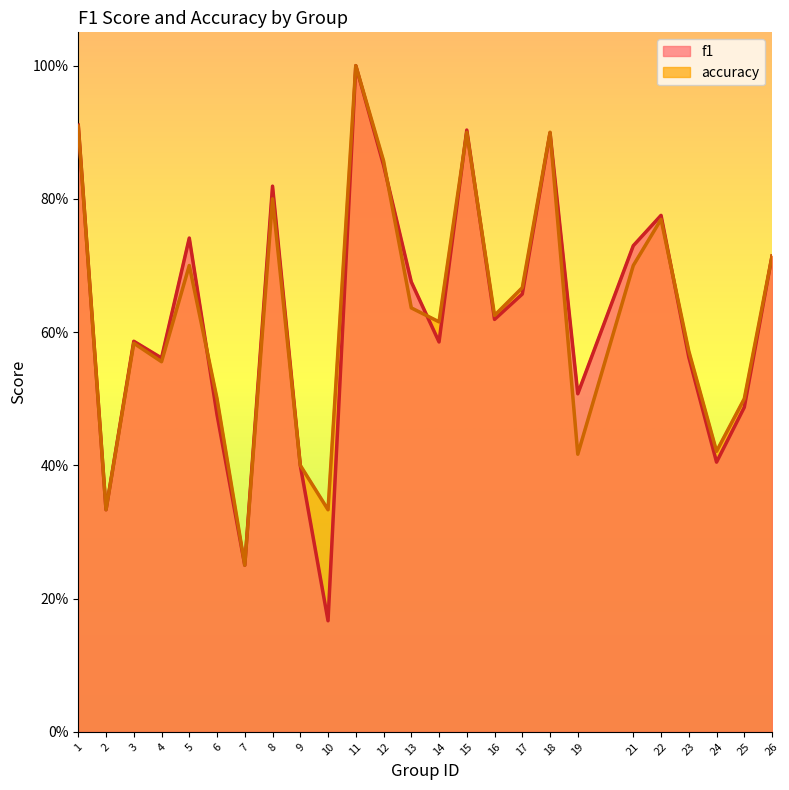

What is the approximate value of accuracy at 11?

1.0